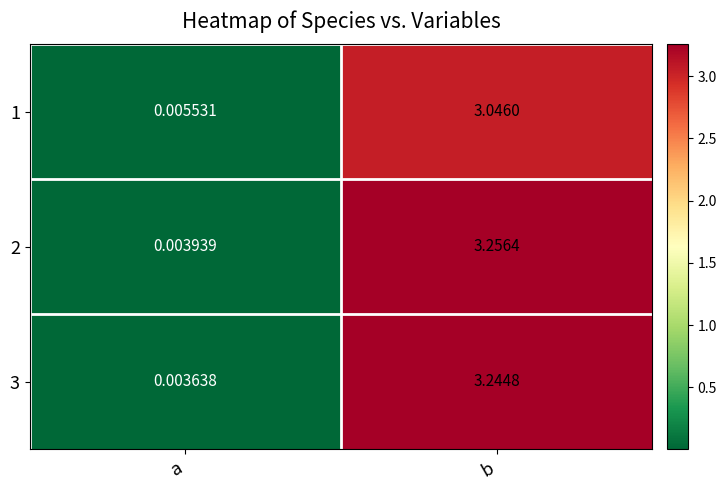

How many series are shown in this chart?

3